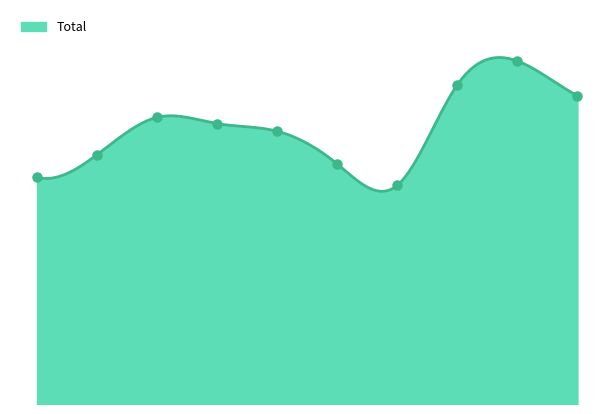

What is the change in value from 2016 to 2024?

+310